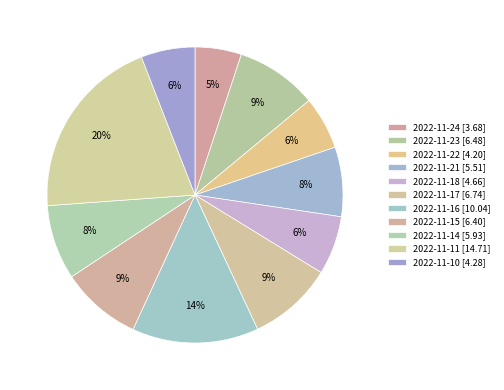

Count the number of slices in the pie.

11